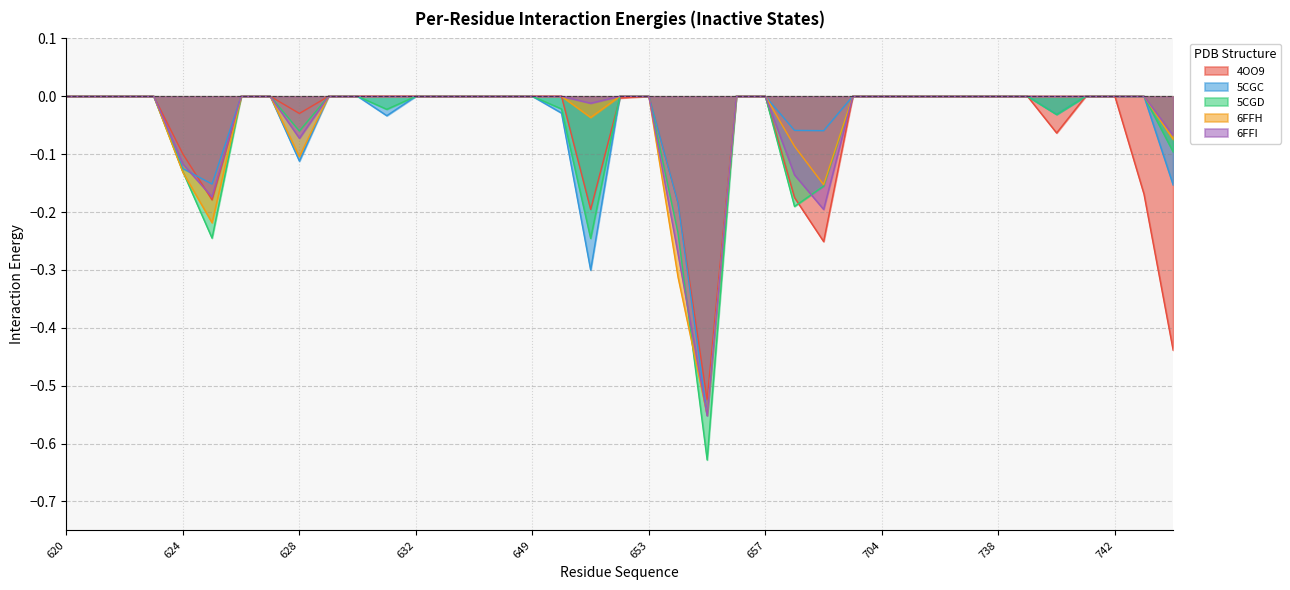

The value of 5CGC at 620 is -0.2. True or false?

False